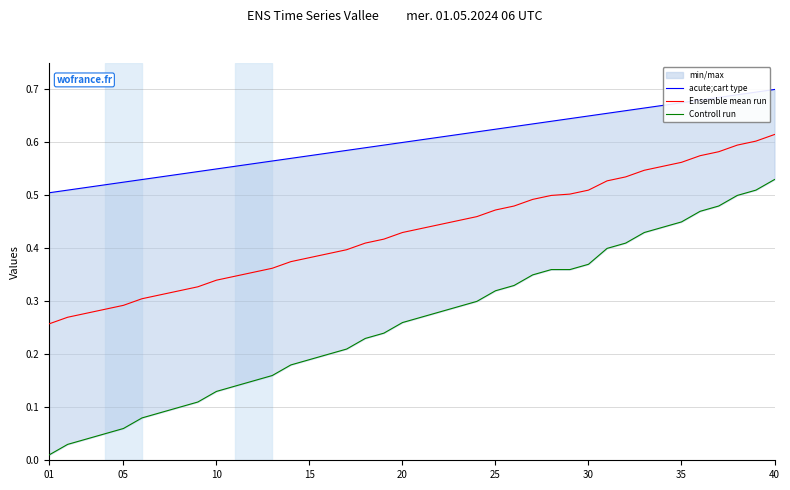

At how many categories does at least one series exceed 0?

40